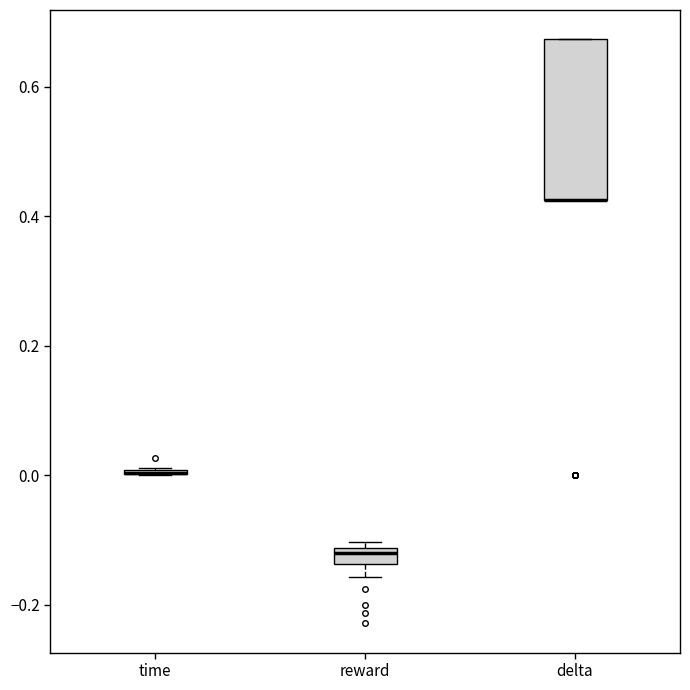

Comparing the boxes themselves (not the whiskers), which one is the tallest?

delta